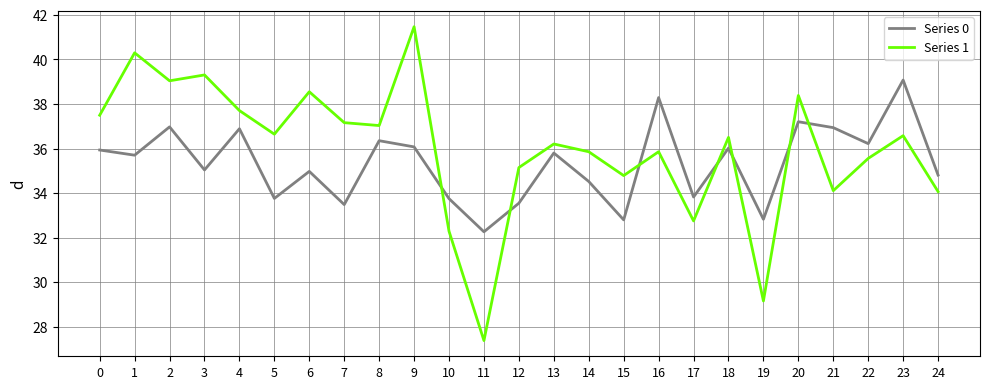

Which series has the widest spread of values?

Series 1